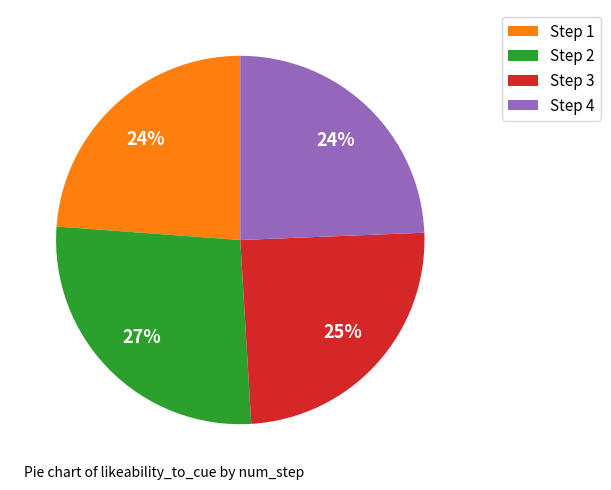

Does Step 3 account for over 50% of the chart?

No